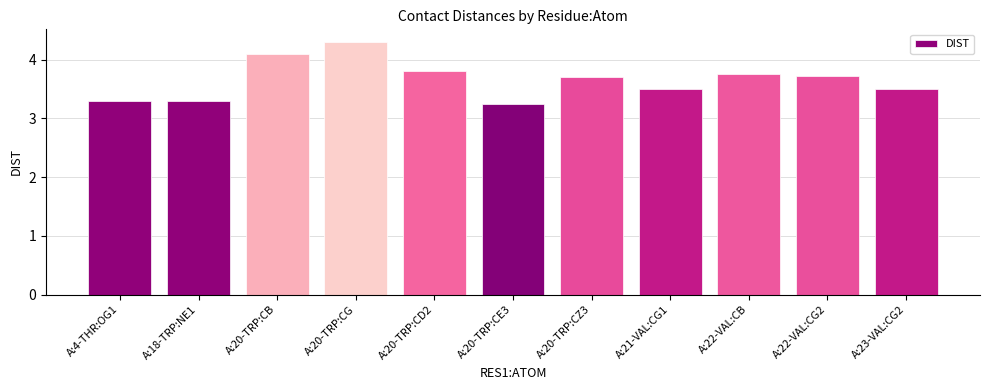

What is the difference between the second highest and second lowest values?

0.8